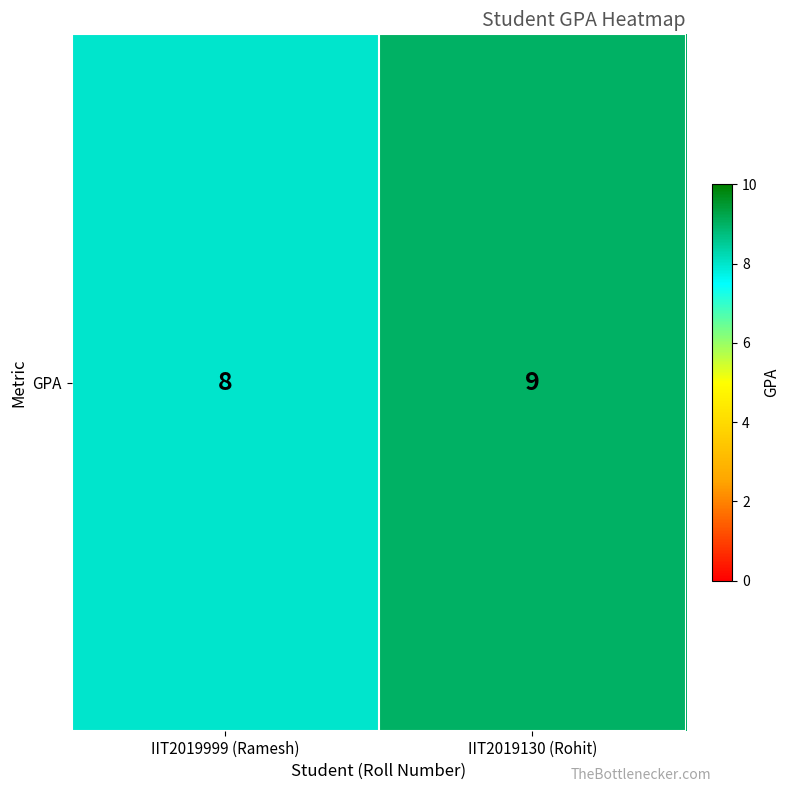

Reading left to right, transcribe all the data shown in this chart.

IIT2019999 (Ramesh)=8	IIT2019130 (Rohit)=9